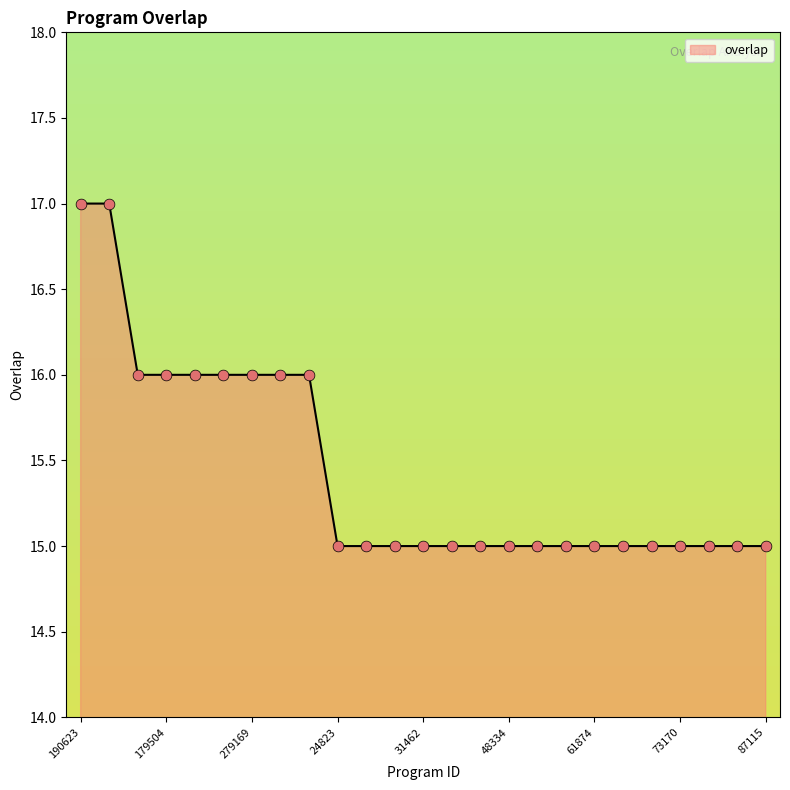

What is the smallest value displayed?

15